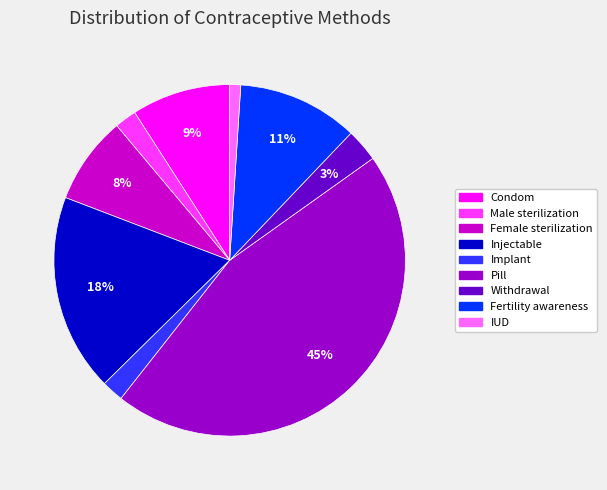

Which category has the smallest portion of the pie?

IUD